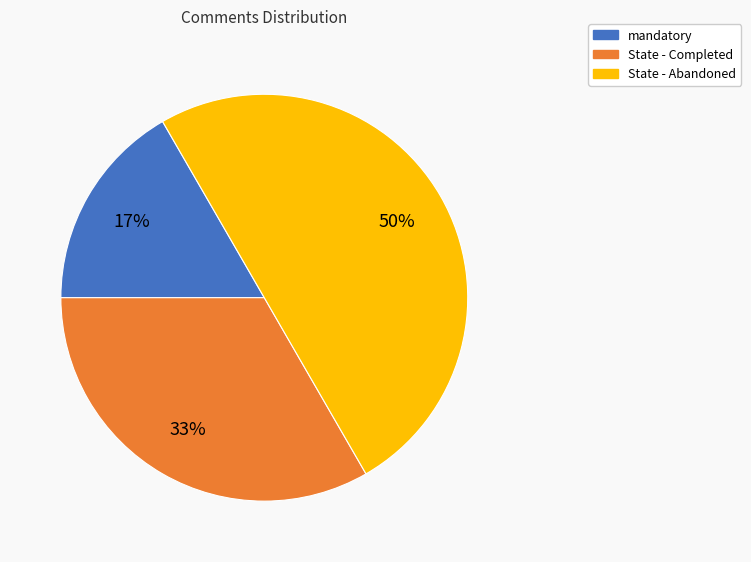

Is mandatory the majority of the pie?

No